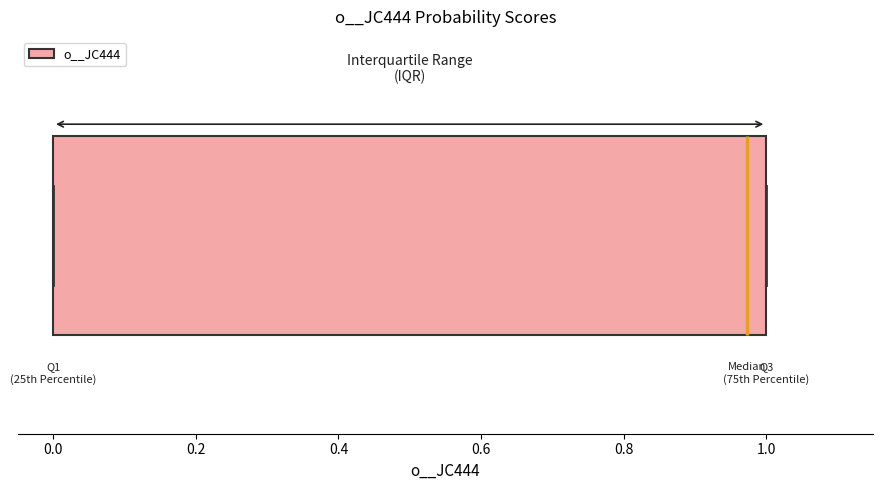

Read this box plot against the x-axis: the position of the median line, the range covered by the box, and the ends of both whiskers. The values are not printed on the chart, so give them approximately, as read against the axis.

median 0.98, box 0.00 to 1.00, whiskers 0.00 to 1.00